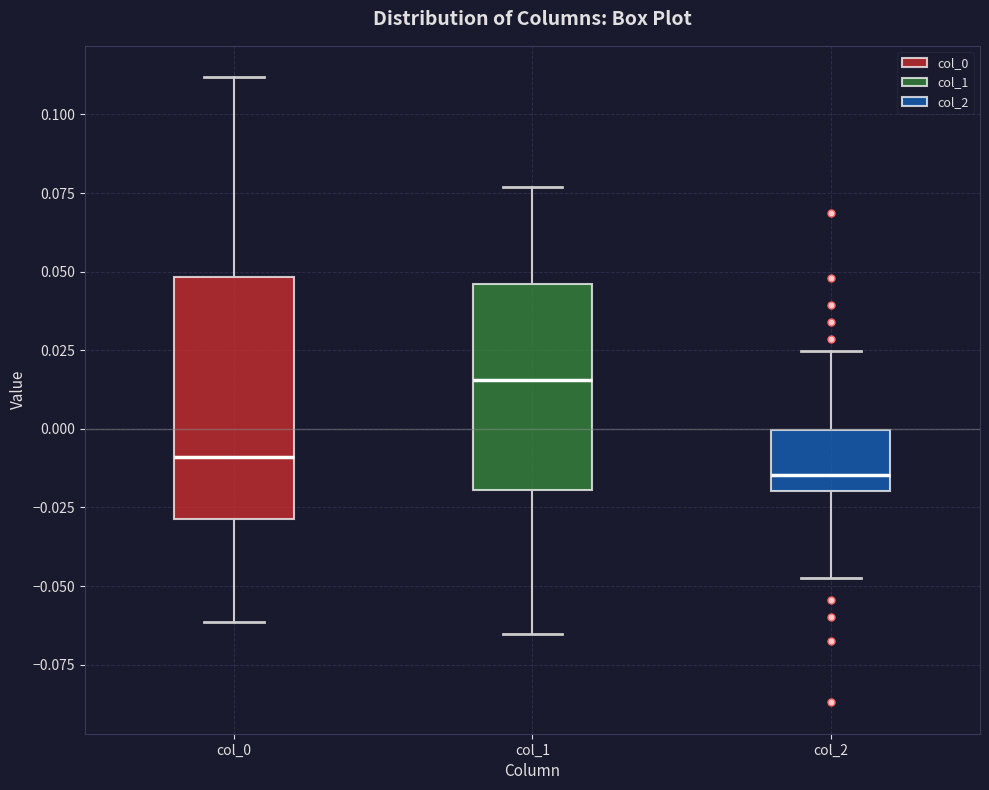

Comparing the boxes themselves (not the whiskers), which one is the tallest?

col_0